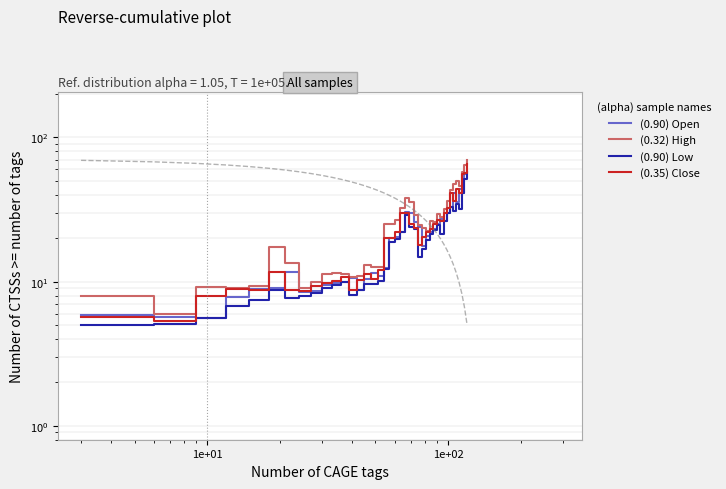

What is the highest value of the (0.90) Low series?

57.2